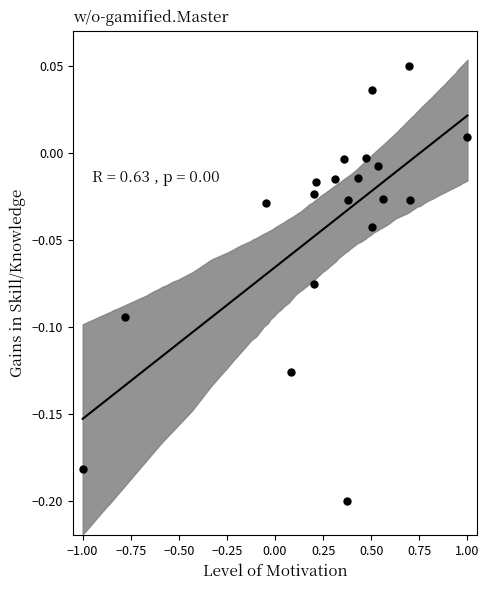

What is the range of X values (max minus min)?

2.0